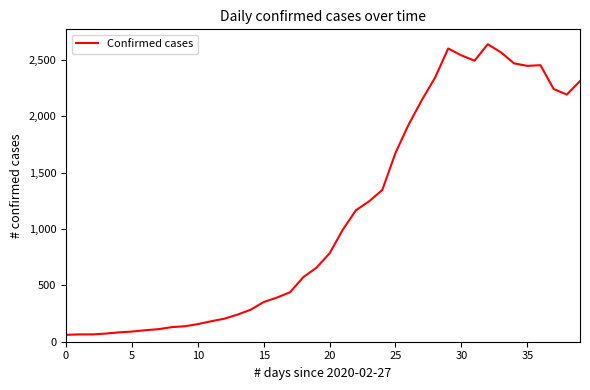

What is the difference between the maximum and minimum values?

2577